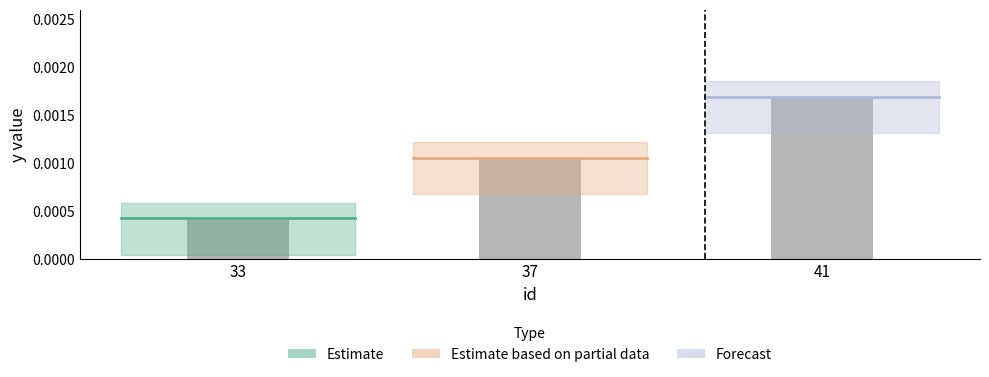

How many values are between 0 and 1?

3